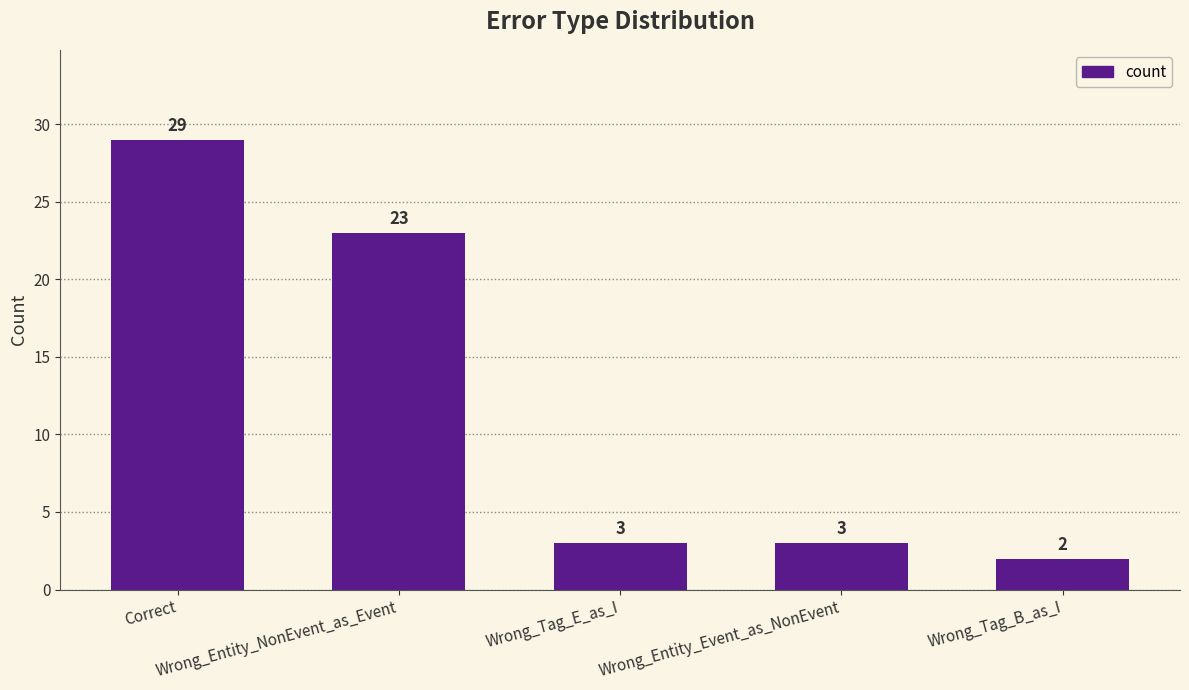

How many series are shown in this chart?

1